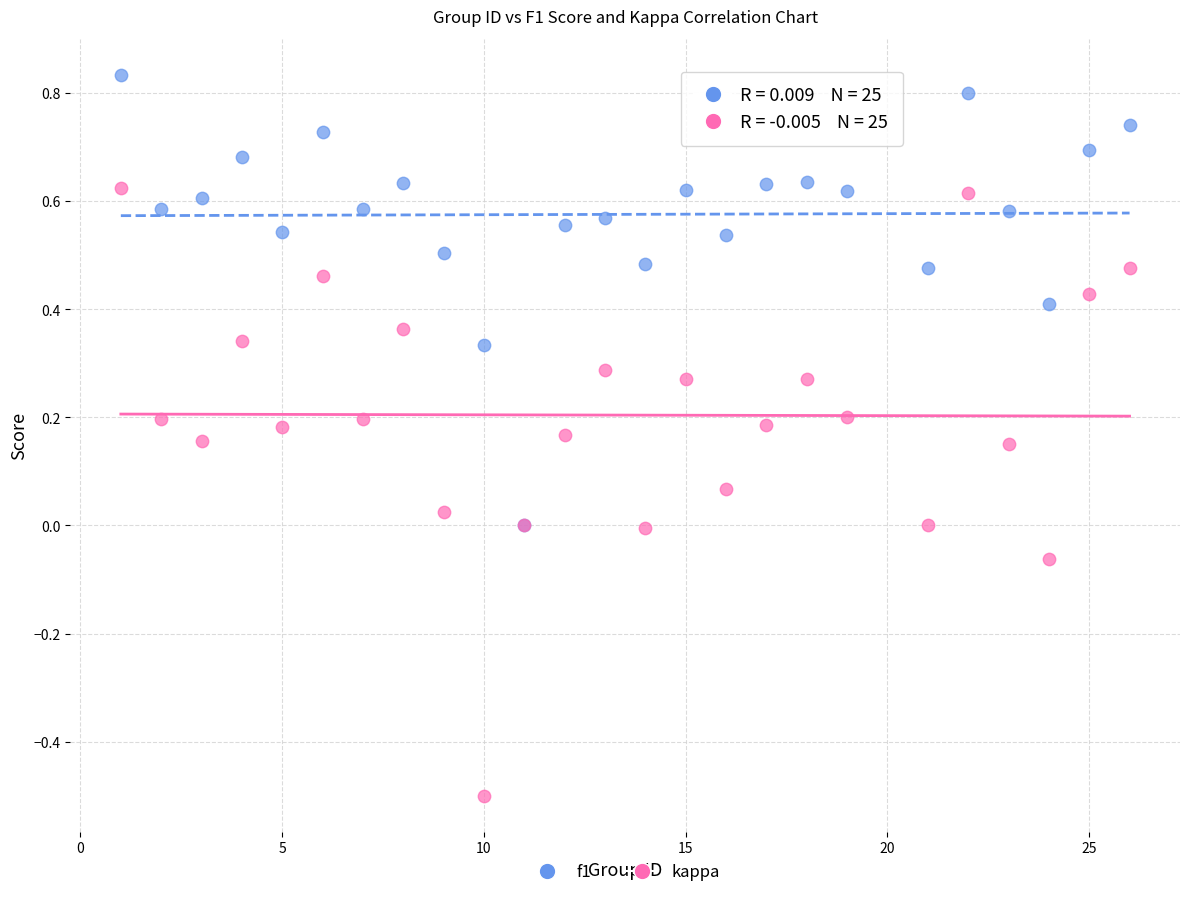

Which series has the widest spread of Y values?

kappa